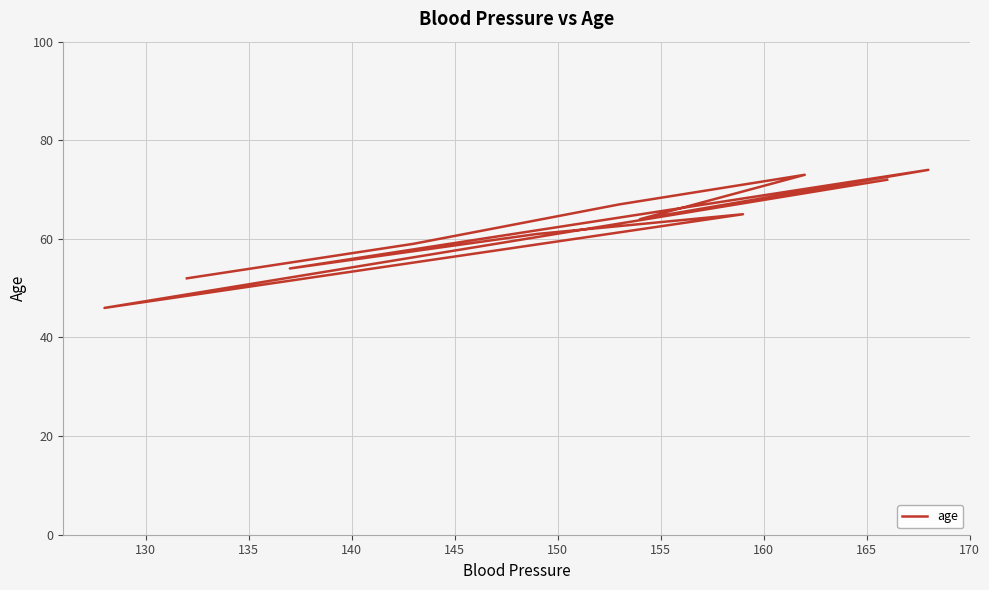

What is the average value?

62